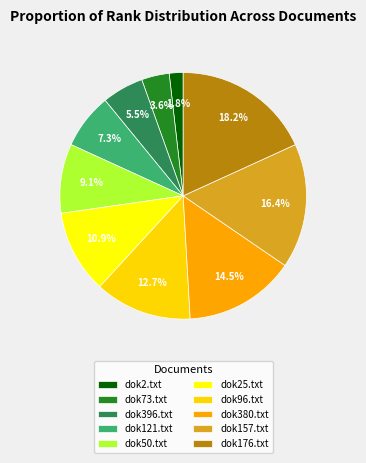

How many slices are in this pie chart?

10